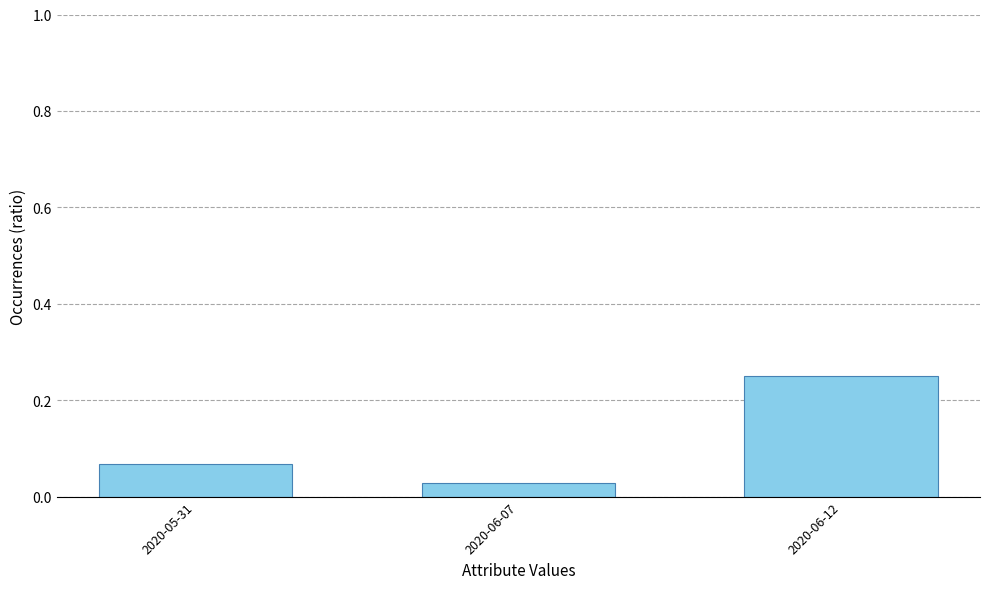

Rank the categories by value from lowest to highest.

2020-06-07, 2020-05-31, 2020-06-12